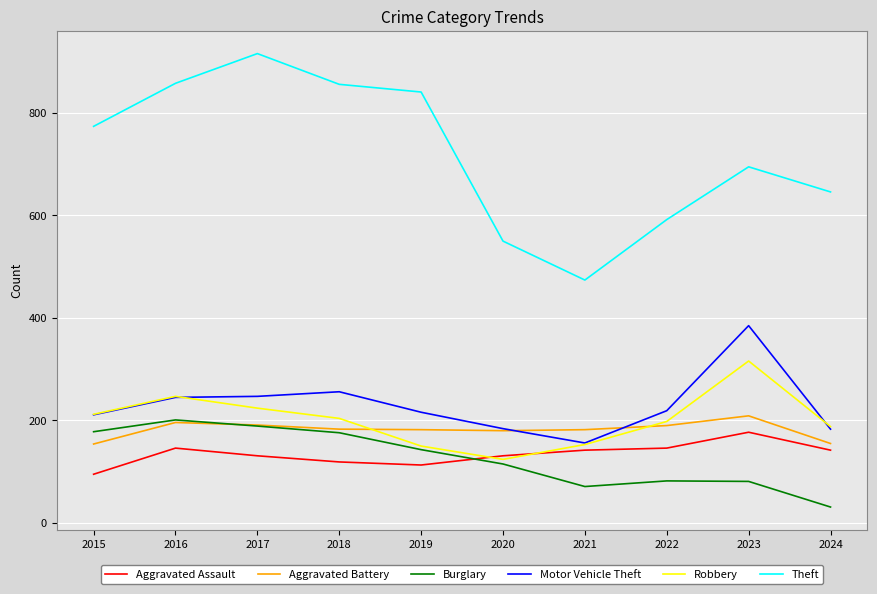

After their last crossing, which series has the higher values: Robbery or Aggravated Assault?

Robbery